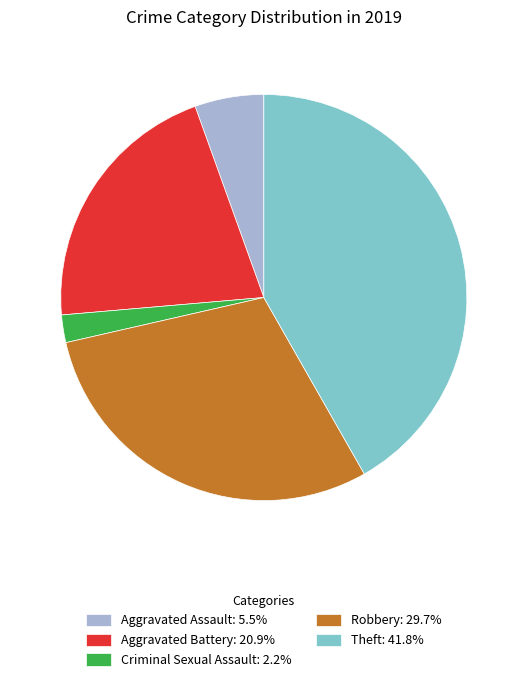

Is Robbery: 29.7% the majority of the pie?

No